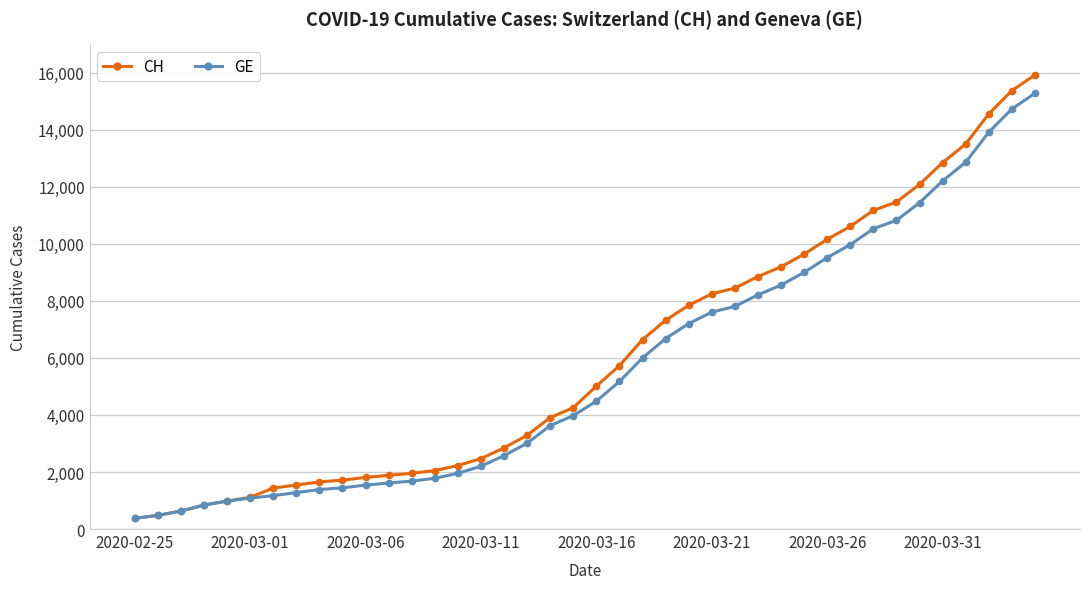

Is this an area chart (filled region under the line)?

No